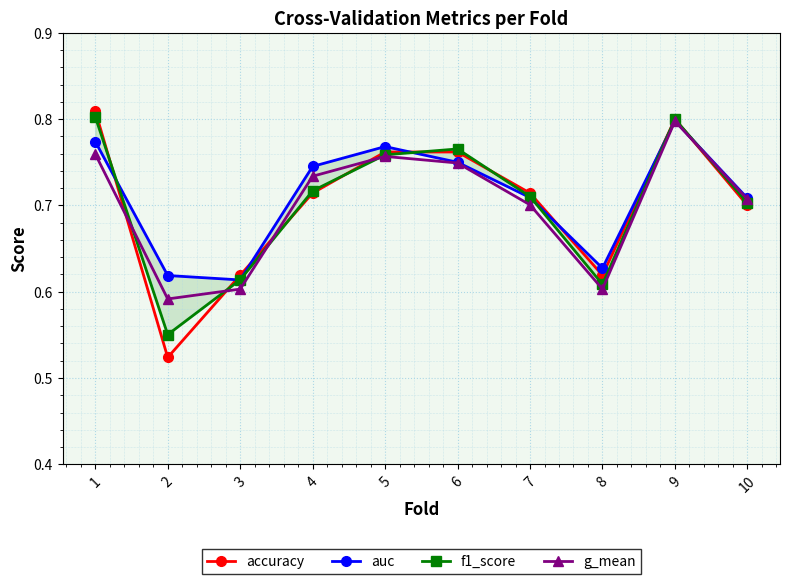

What are all the series names shown in the legend?

accuracy, auc, f1_score, g_mean